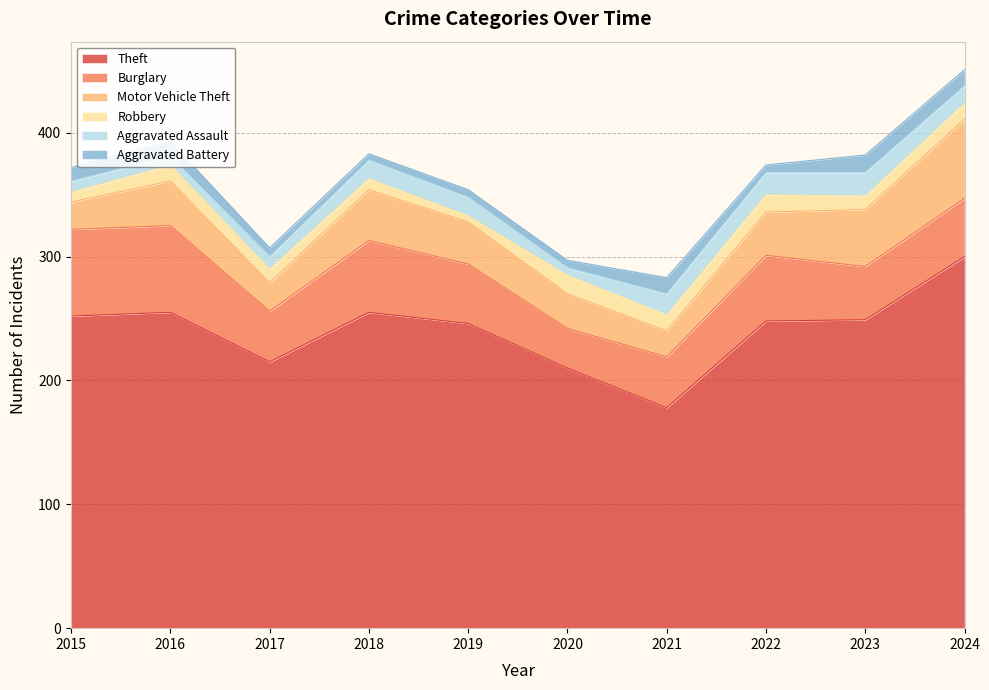

Which series has the largest total across all categories?

Theft